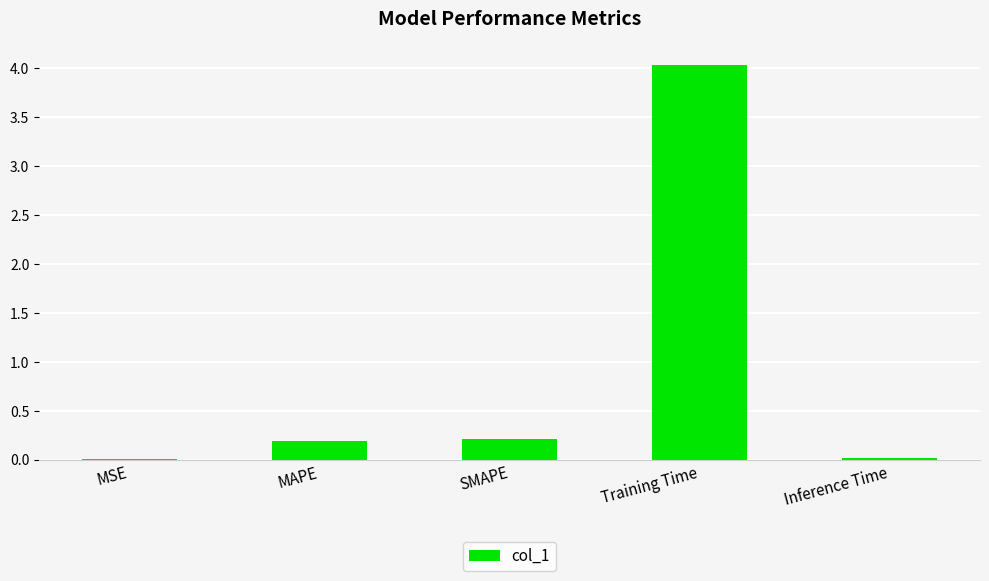

Is it true that the value at SMAPE is 0.2?

True